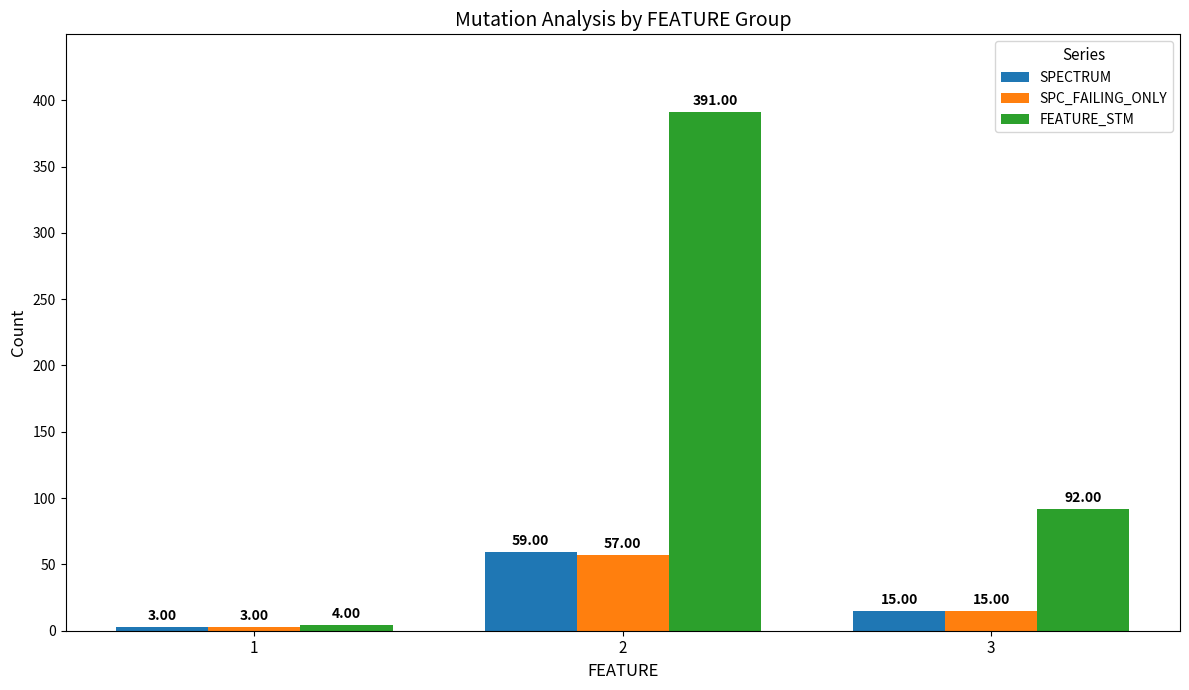

List the series in order of their peak value, highest first.

FEATURE_STM, SPECTRUM, SPC_FAILING_ONLY